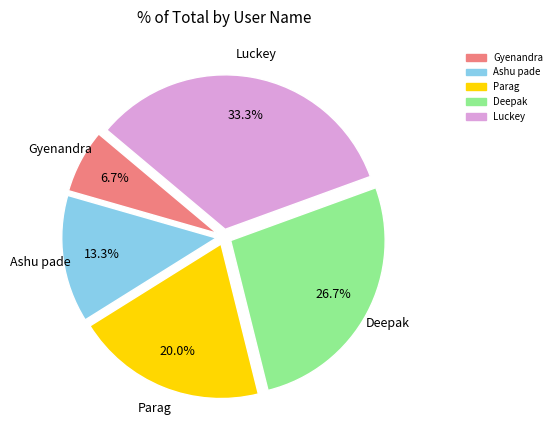

Which has a higher value, Gyenandra or Parag?

Parag